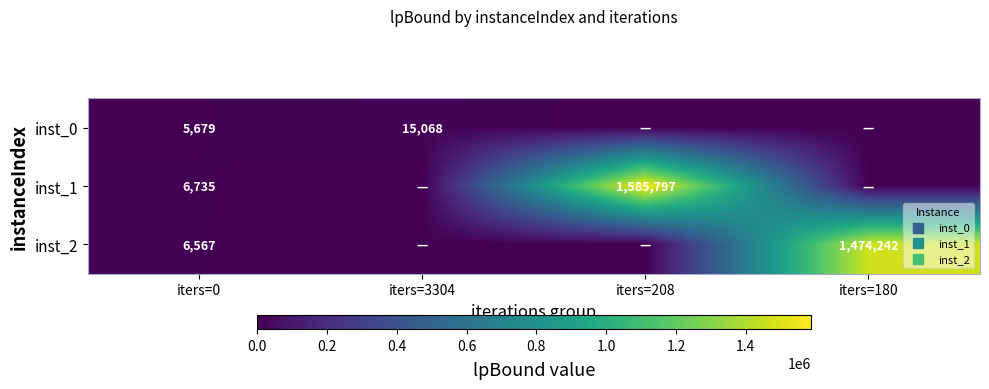

Rank the series at iters=0 from highest to lowest value.

inst_1, inst_2, inst_0